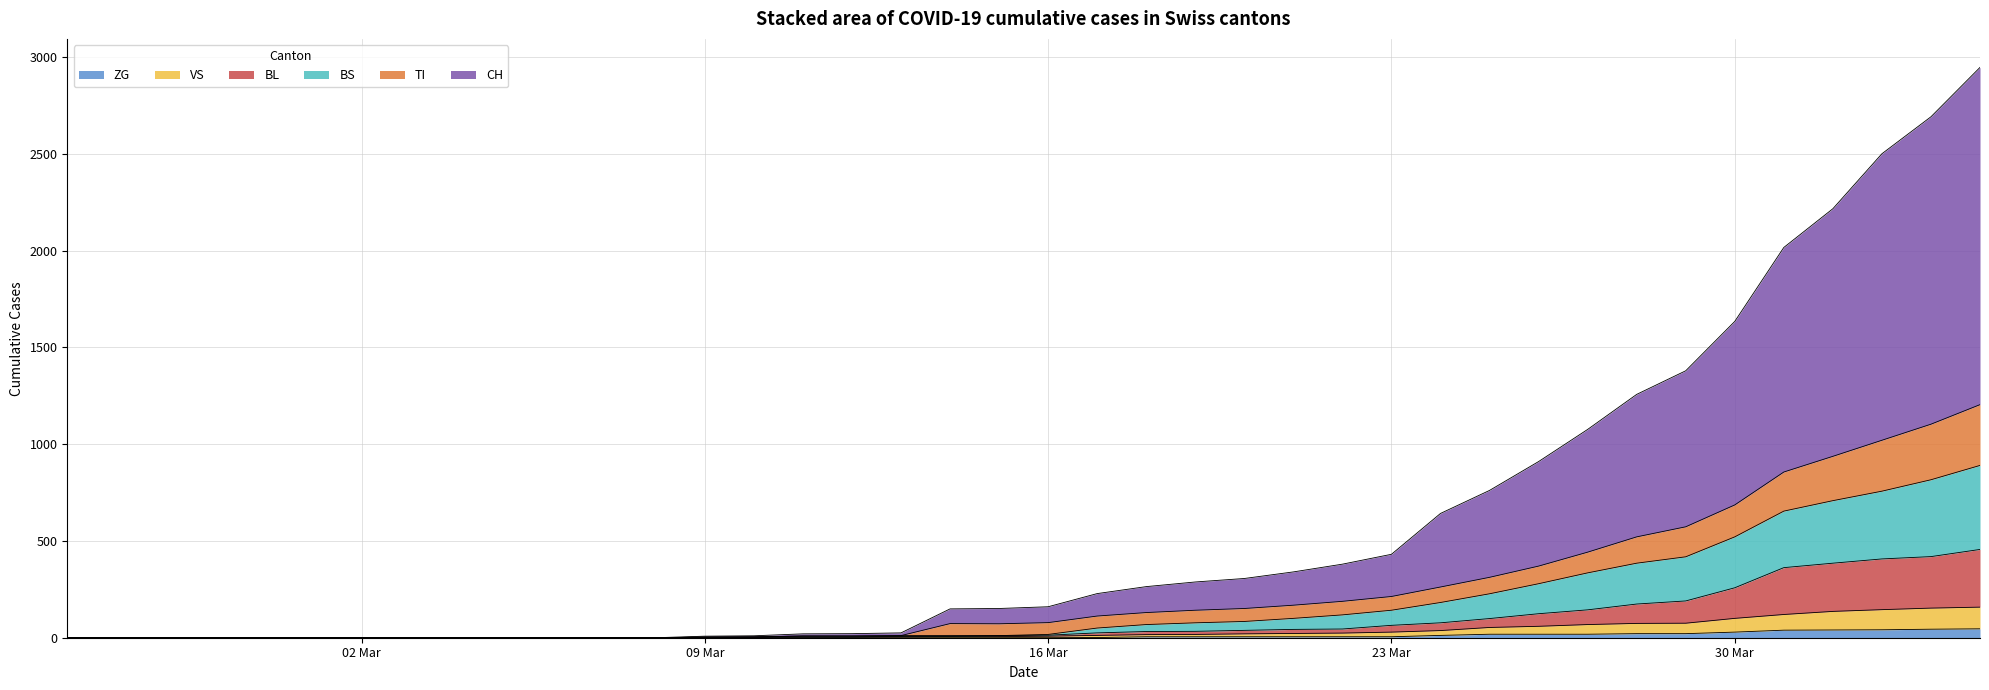

True or false: VS has more than 0 points higher than both neighbors.

False